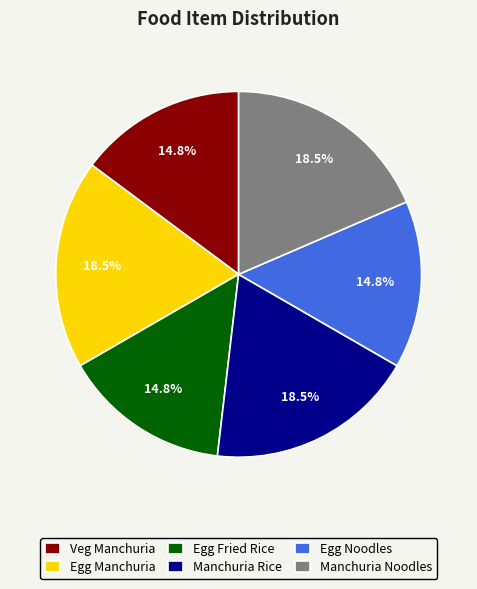

How much of the chart is everything except Egg Noodles?

85.2%